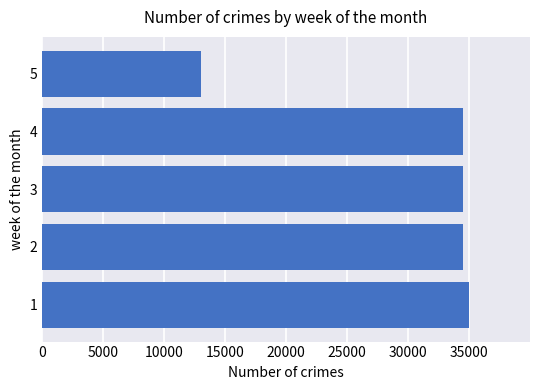

Does the chart contain any negative values?

No